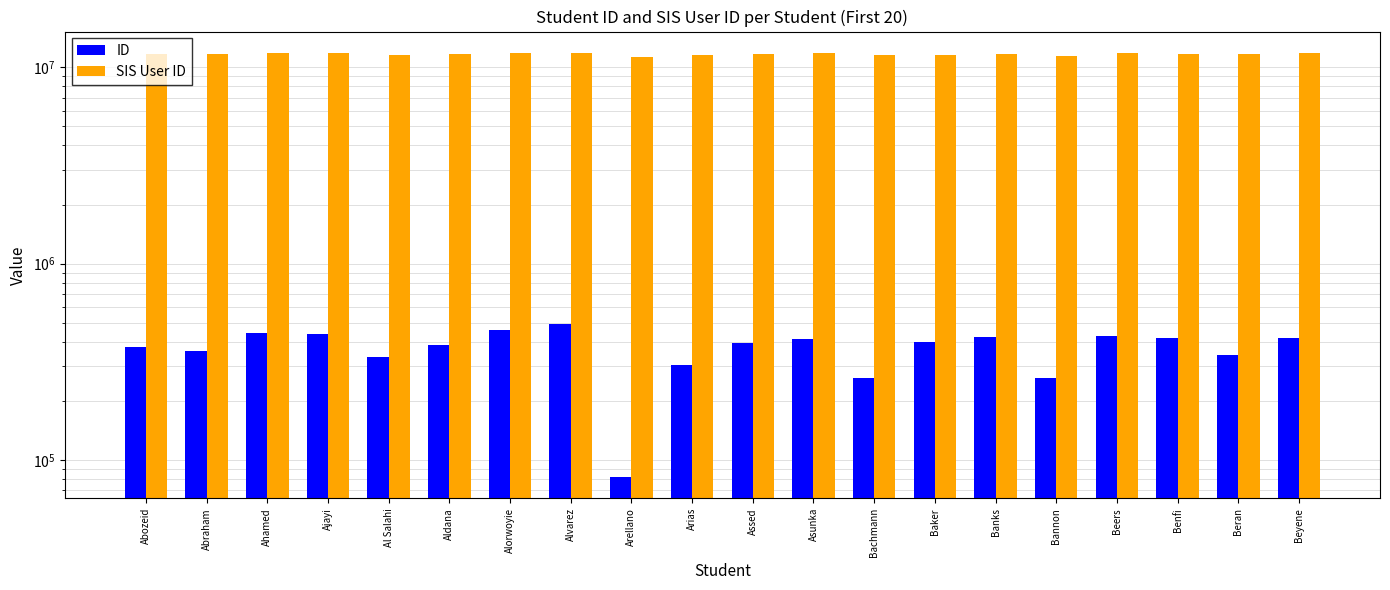

What is the total value across all series at Assed?

12134223